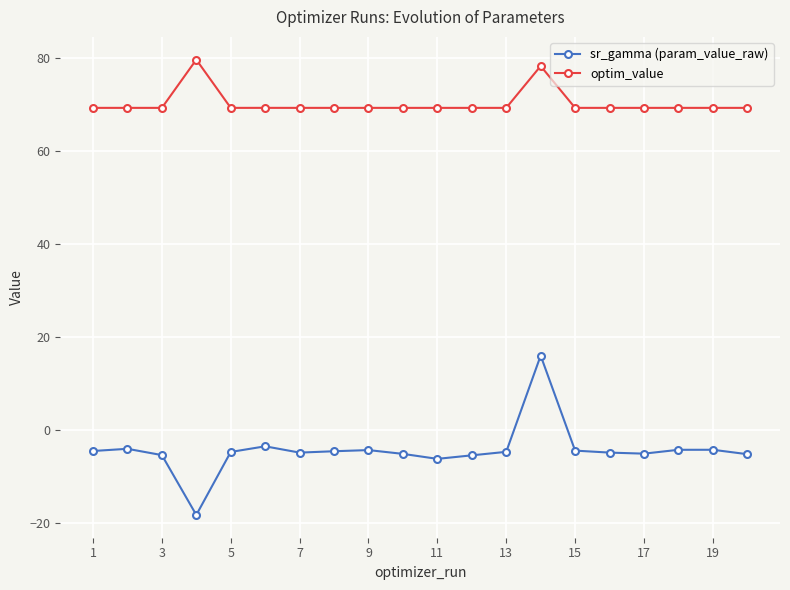

What is the greatest value displayed?

79.7